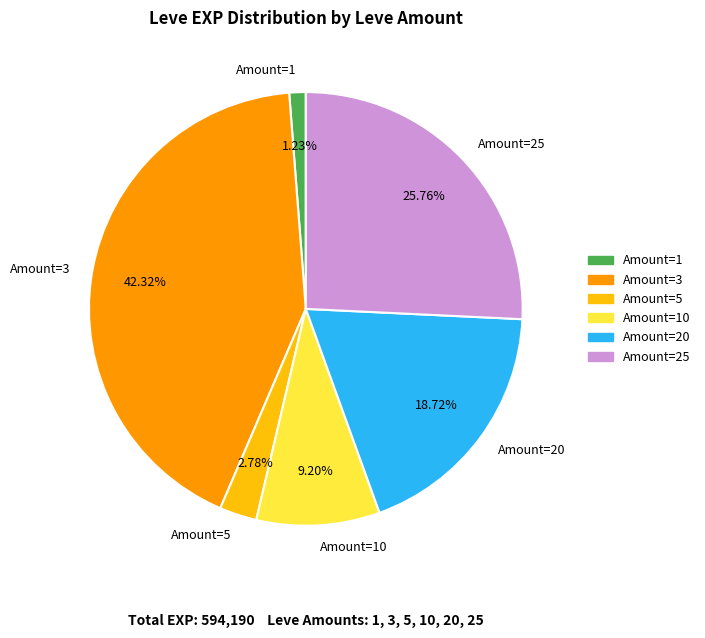

Does any single category account for the majority?

No